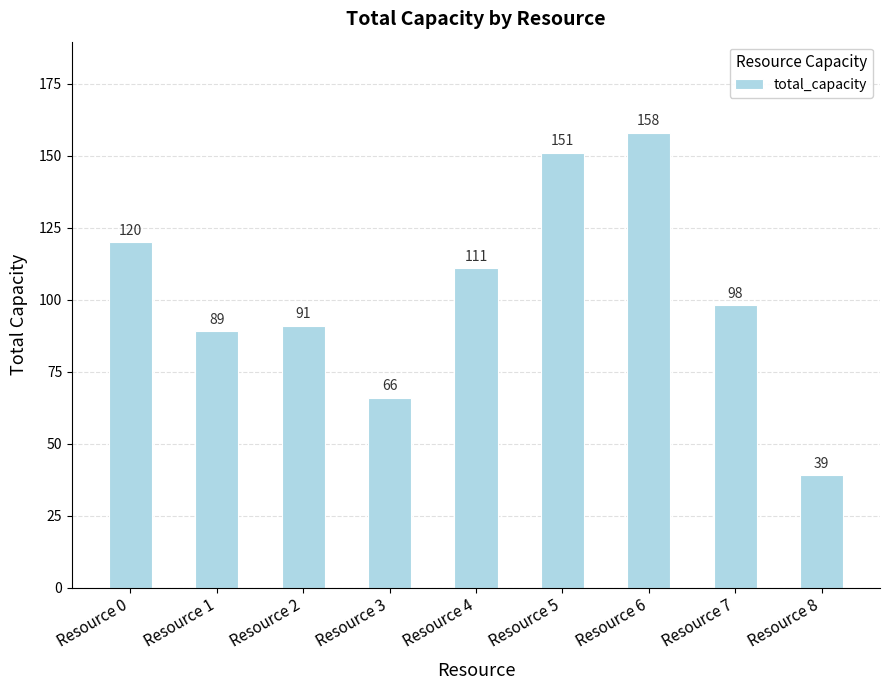

The chart shows a value of 39 at Resource 8. True or false?

True